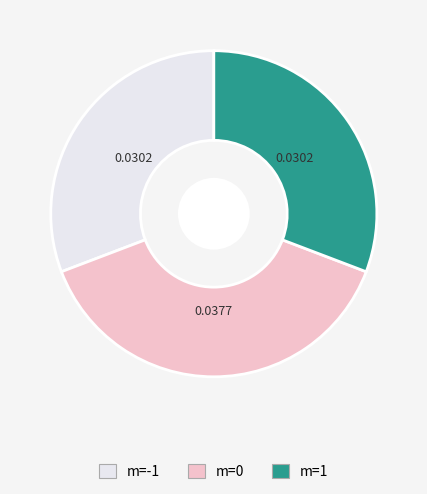

Count the number of slices in the pie.

3